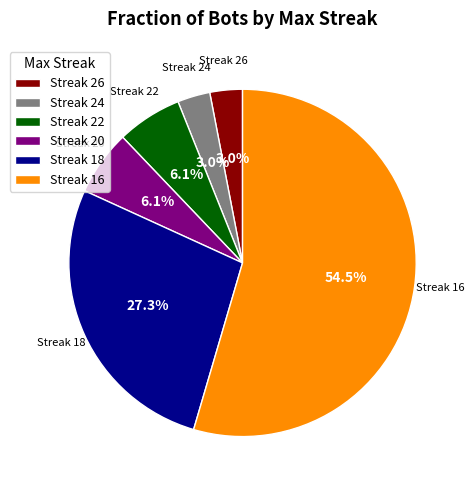

Do Streak 20 and Streak 26 together represent more than half of the pie?

No